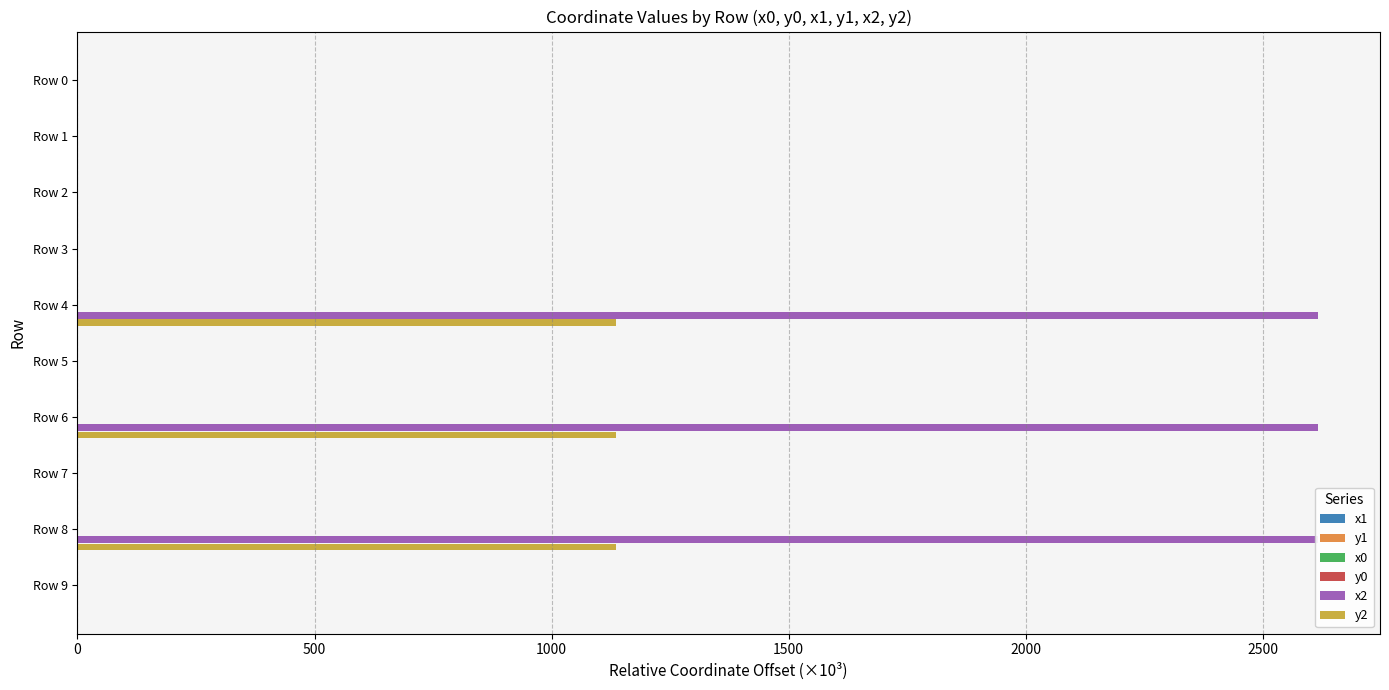

What are all the series names shown in the legend?

x1, y1, x0, y0, x2, y2